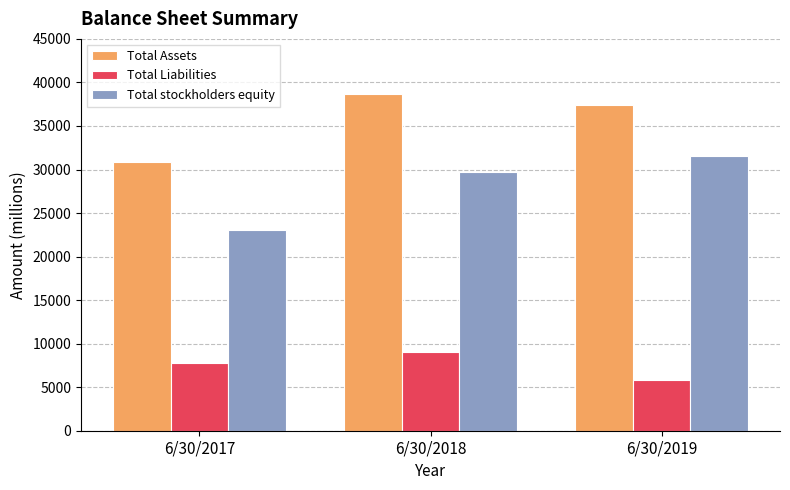

The Total Assets series shows 37367 at 6/30/2019. True or false?

True